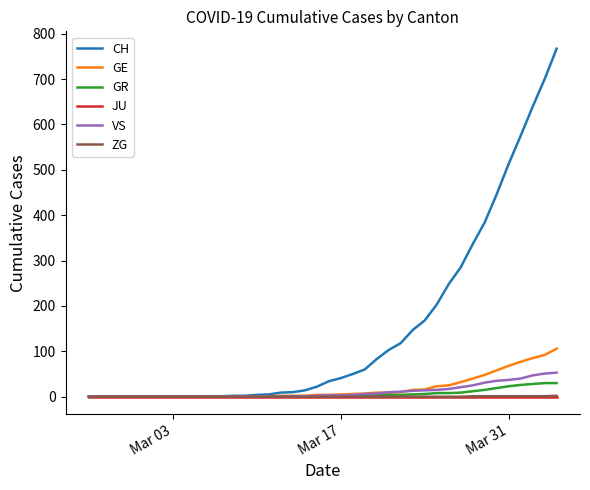

Which series has the largest total across all categories?

CH